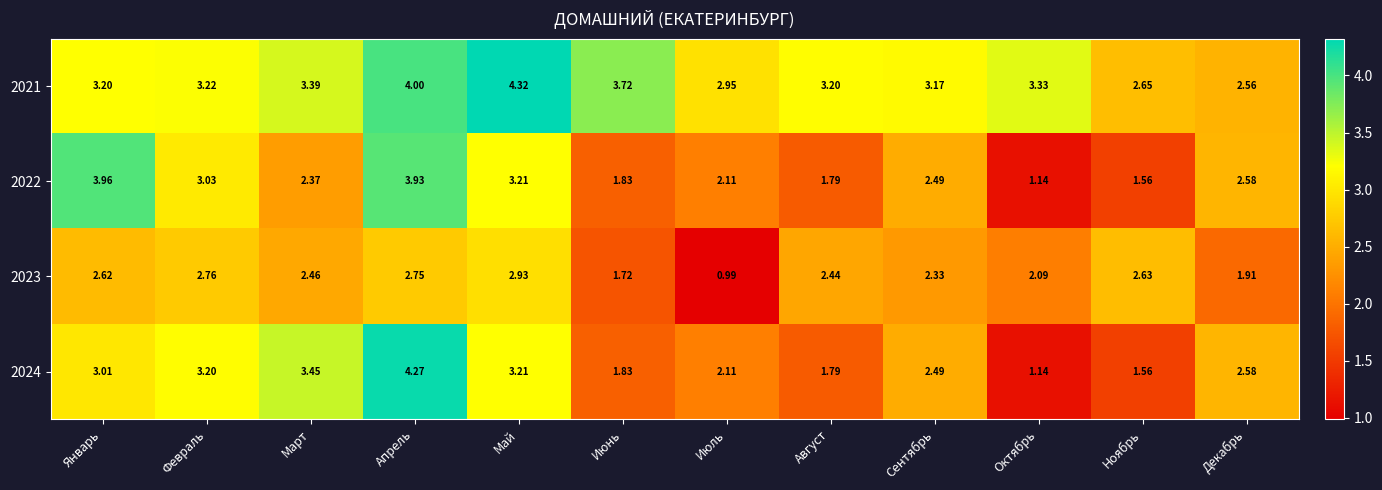

Where does the 2022 series first go above 2?

Январь